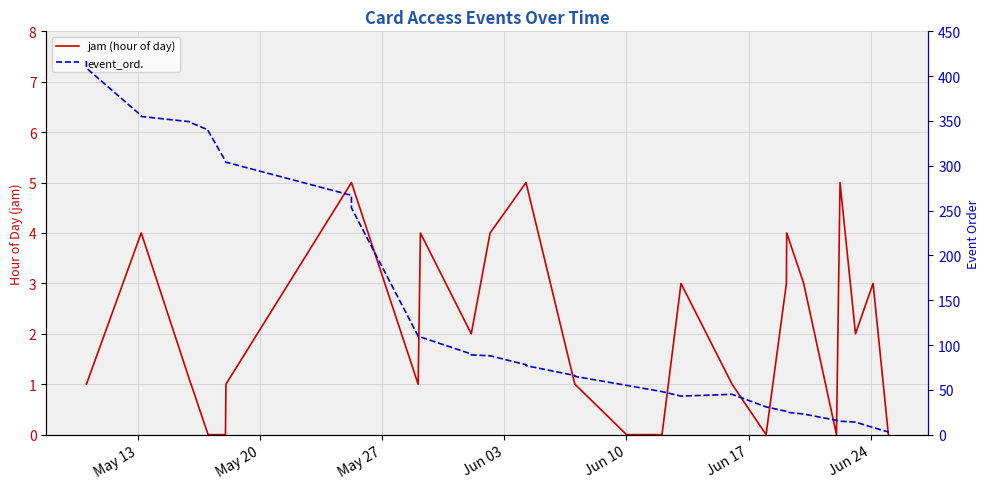

Is this an area chart (filled region under the line)?

No